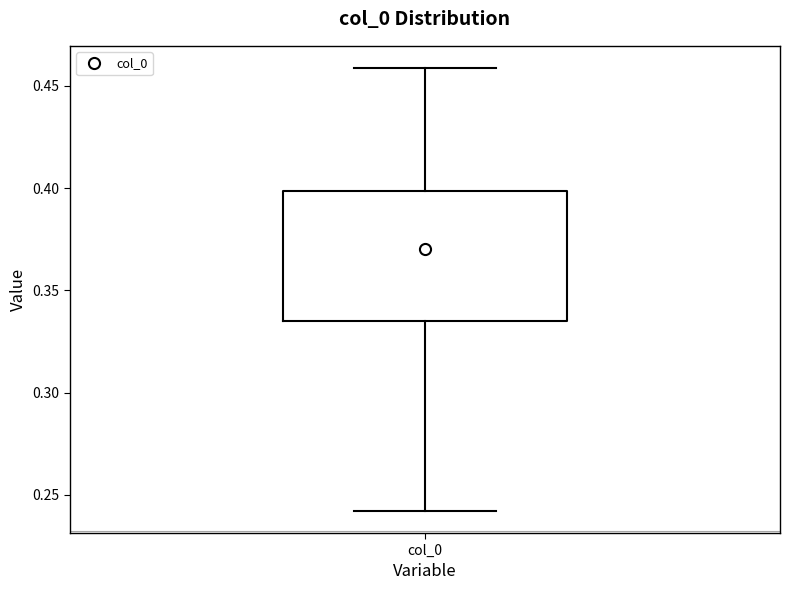

Where does the upper whisker of the box for col_0 end on the y-axis? The values are not printed on the chart, so give them approximately, as read against the axis.

0.460